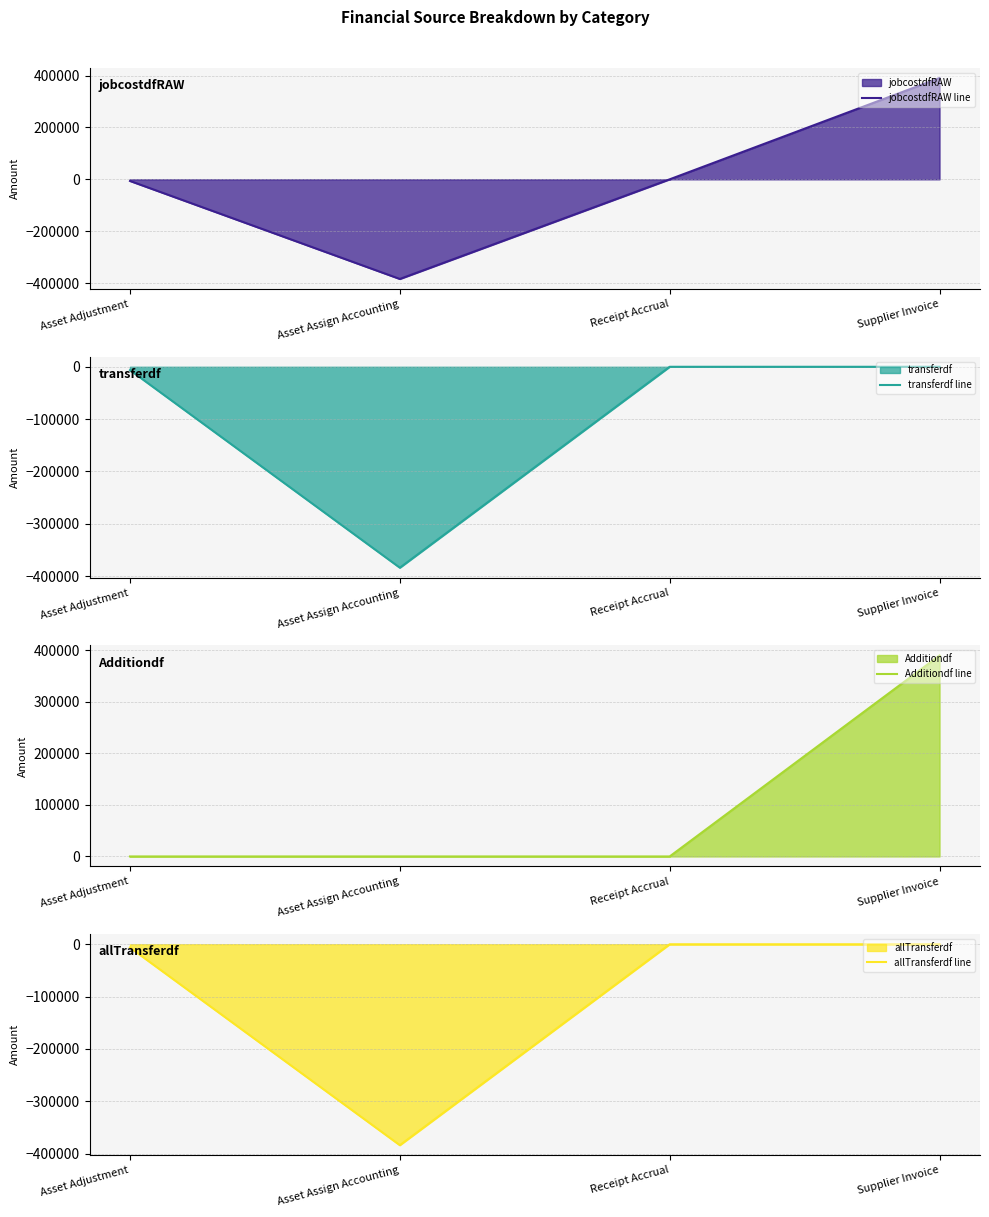

What is the total value across all series at Supplier Invoice?

780391.2